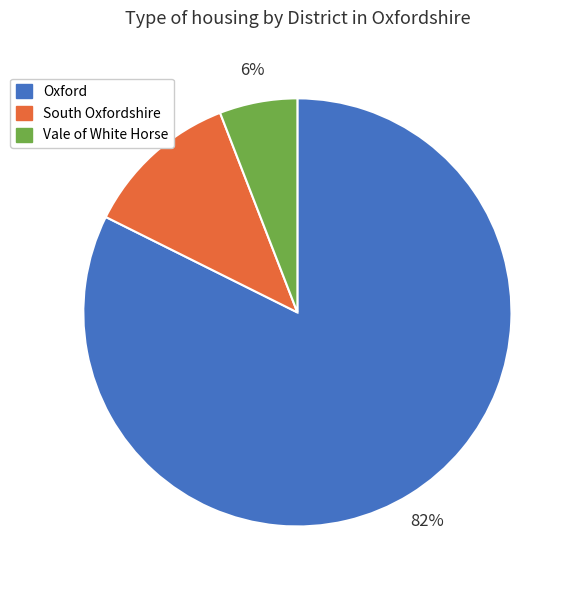

Is the sum of Oxford and South Oxfordshire greater than half?

Yes